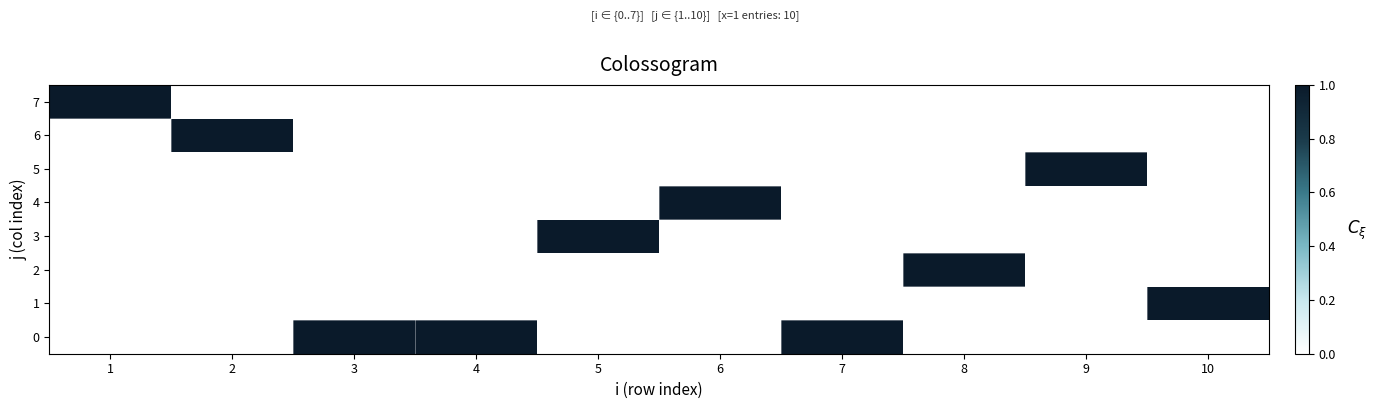

What is the total value across all series at 2?

1